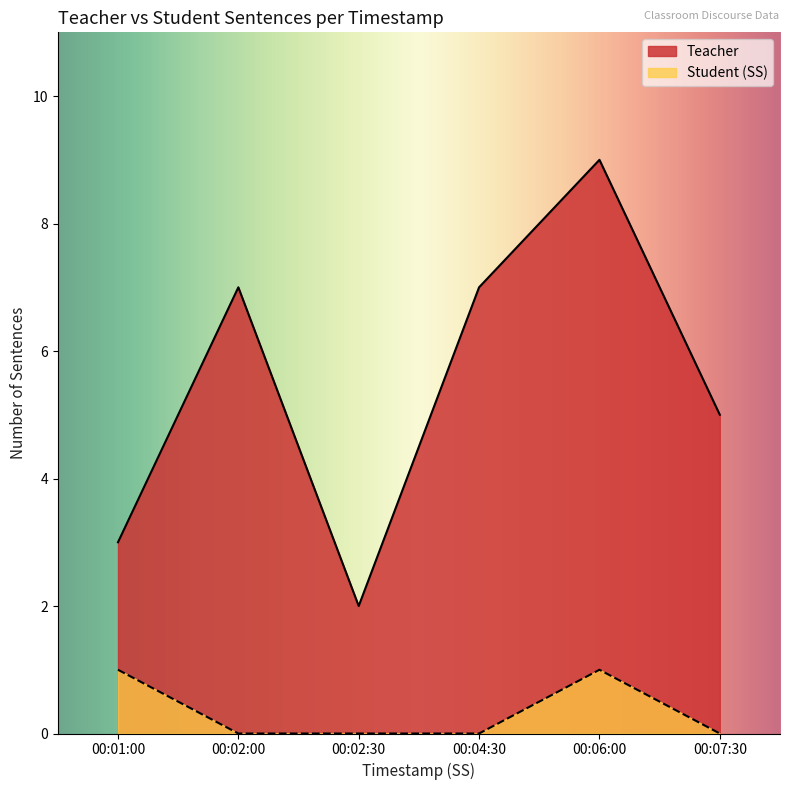

At which category is the sum across all series the highest?

00:06:00